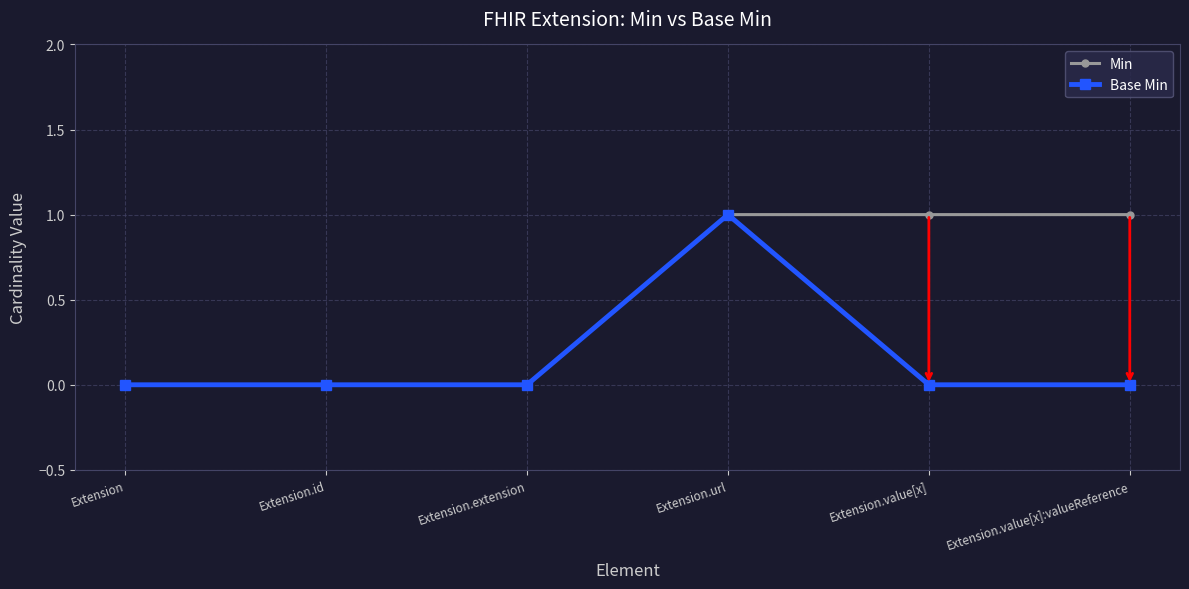

What is the maximum value for Base Min?

1